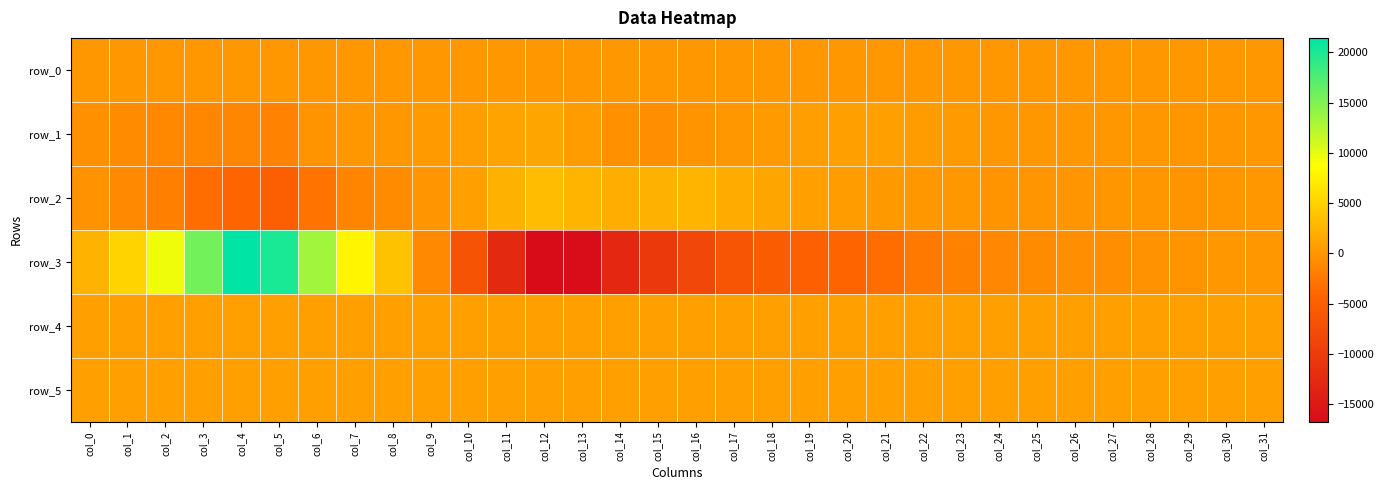

What is the difference between the row_5 values at col_2 and col_15?

7.0